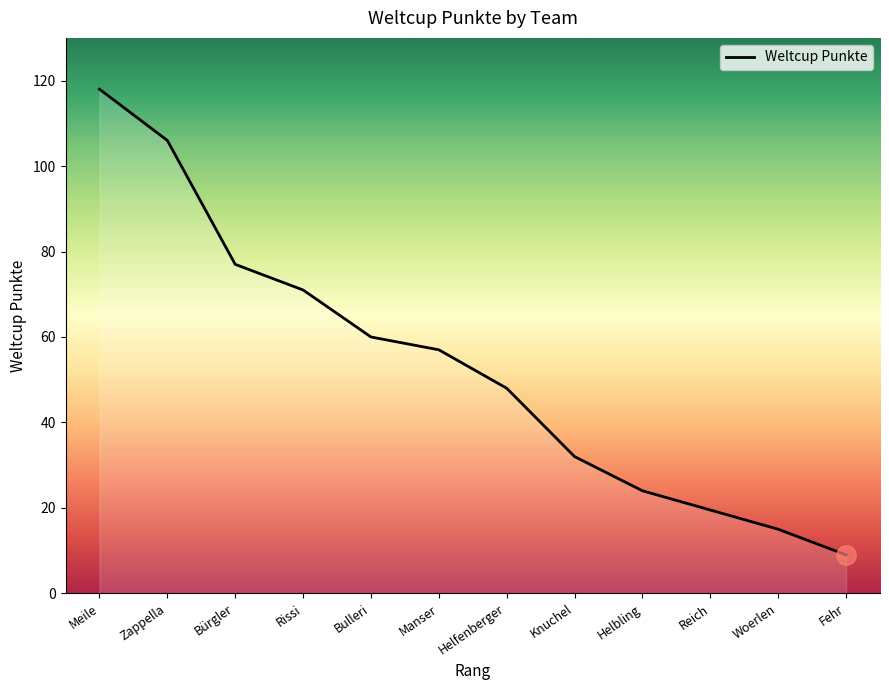

True or false: the data shows 14 at Fehr.

False